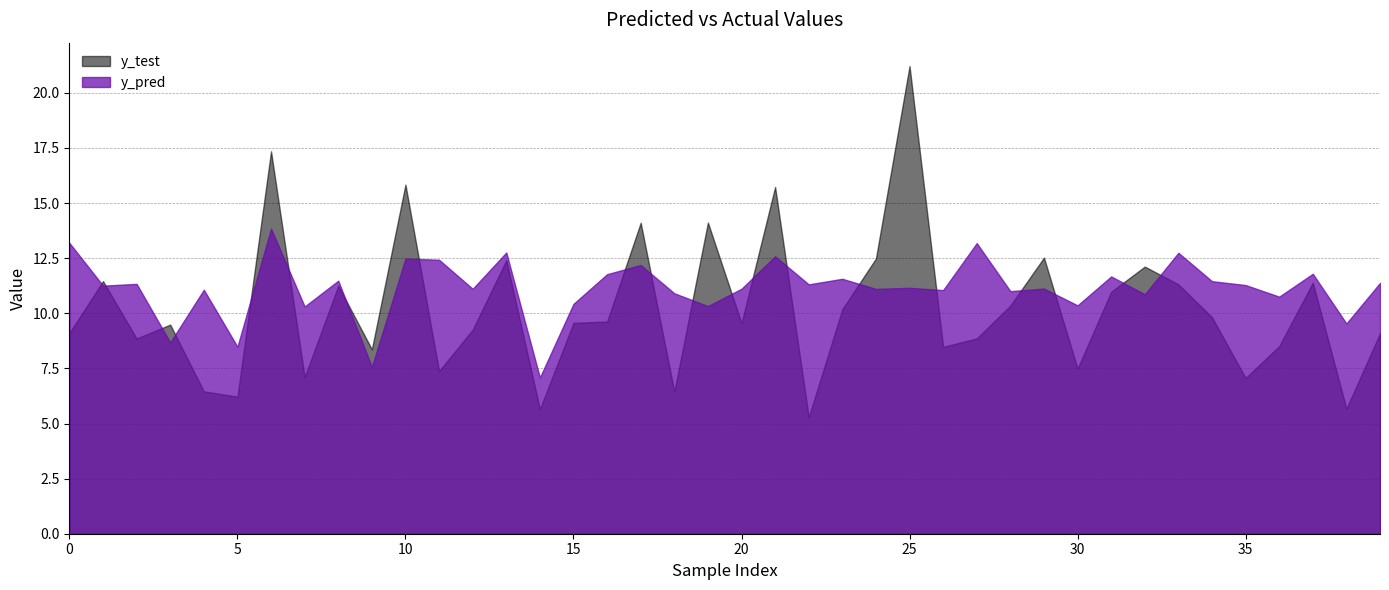

What are all the series names shown in the legend?

y_test, y_pred